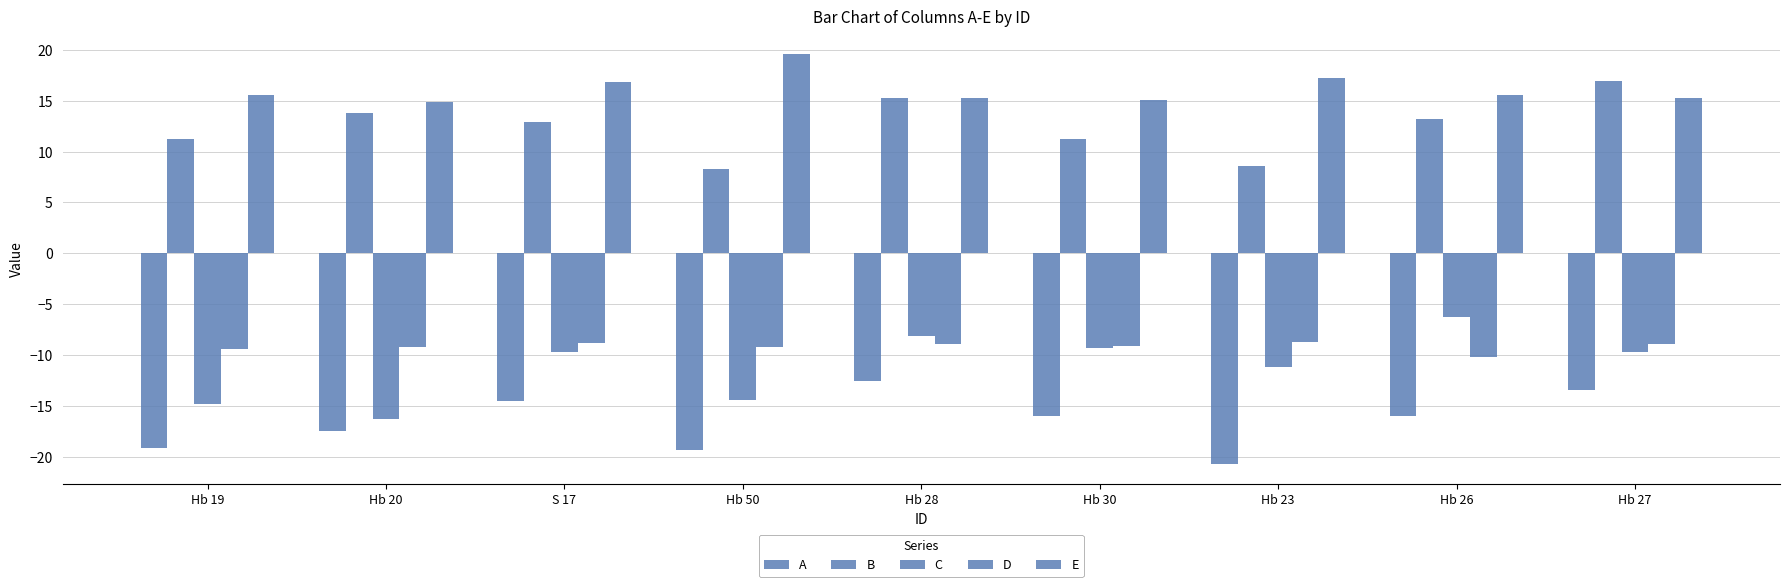

Are the bars grouped side by side (vs. stacked)?

Yes